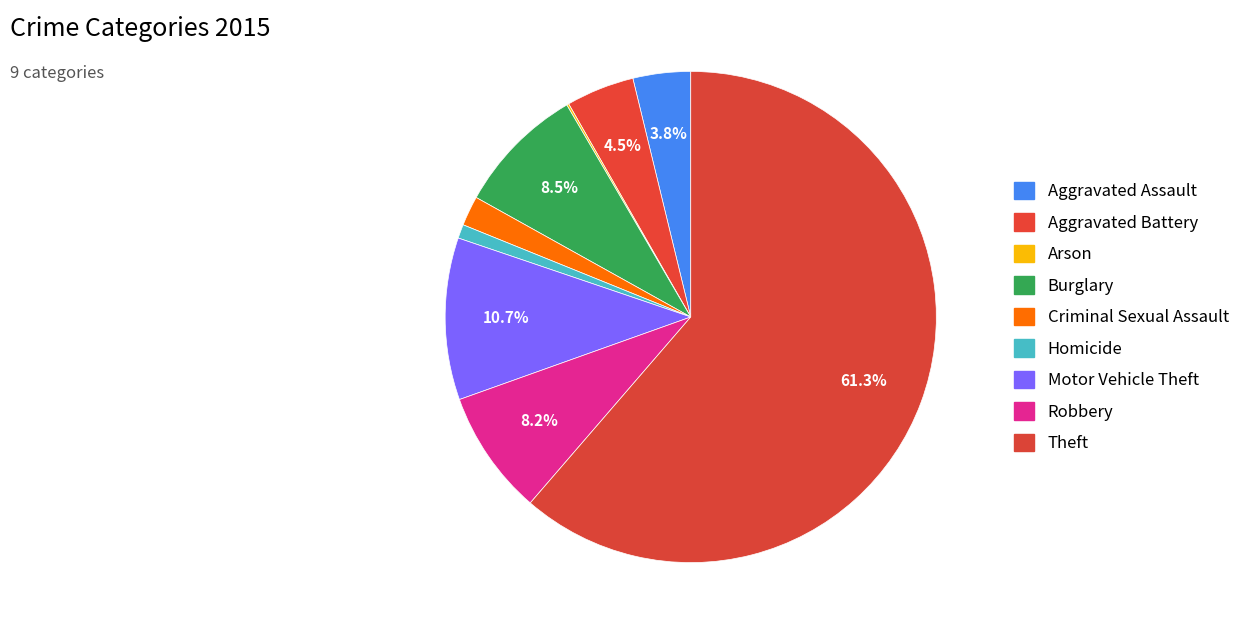

Rank the categories by value from lowest to highest.

Arson, Homicide, Criminal Sexual Assault, Aggravated Assault, Aggravated Battery, Robbery, Burglary, Motor Vehicle Theft, Theft